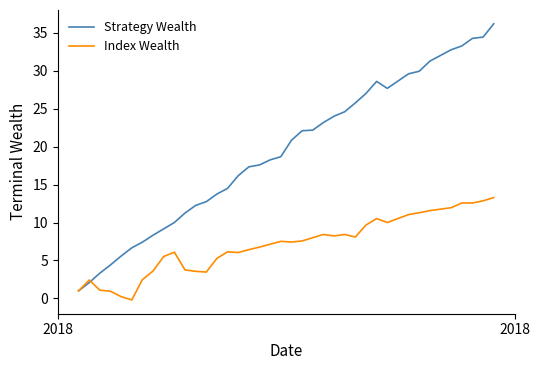

How many lines are shown in the chart?

2